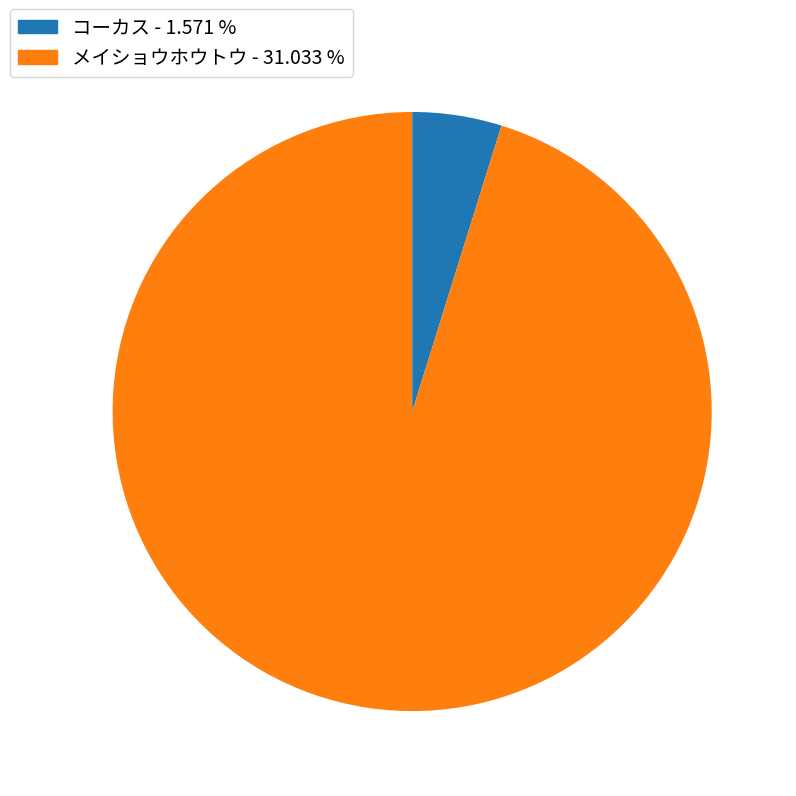

Between コーカス - 1.571 % and メイショウホウトウ - 31.033 %, which is larger?

メイショウホウトウ - 31.033 %